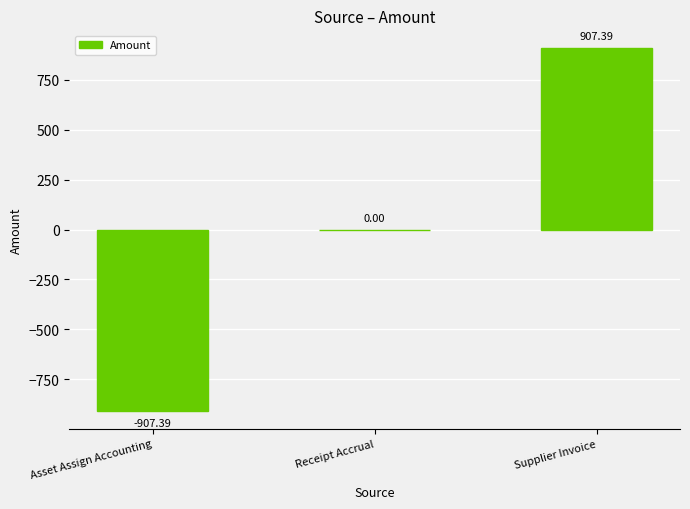

What is the difference between the values at Asset Assign Accounting and Receipt Accrual?

907.4